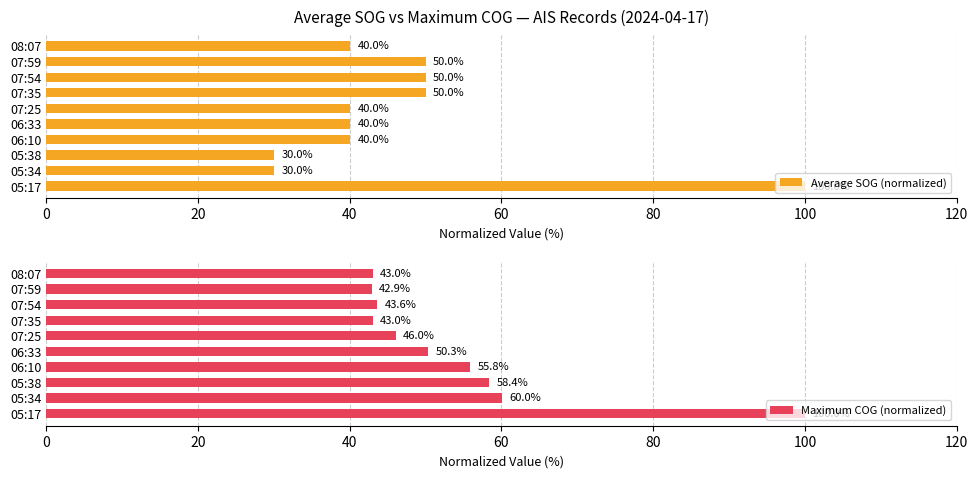

Read the Average SOG (normalized) value at 08:07, to the nearest 5.

40